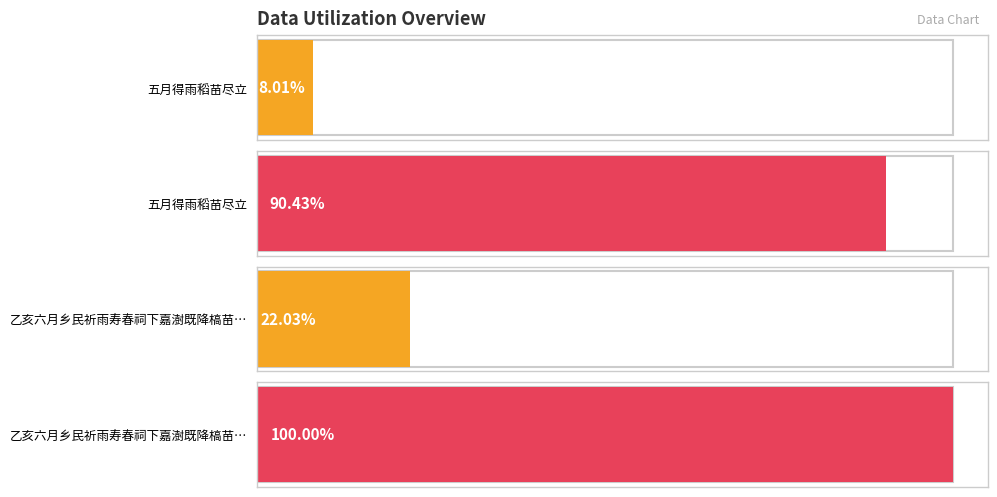

Rank the categories by value from lowest to highest.

五月得雨稻苗尽立, 乙亥六月乡民祈雨寿春祠下嘉澍既降槁苗尽兴, 五月得雨稻苗尽立, 乙亥六月乡民祈雨寿春祠下嘉澍既降槁苗尽兴万口一辞颂神之德予喜聊成俚语以书祠壁